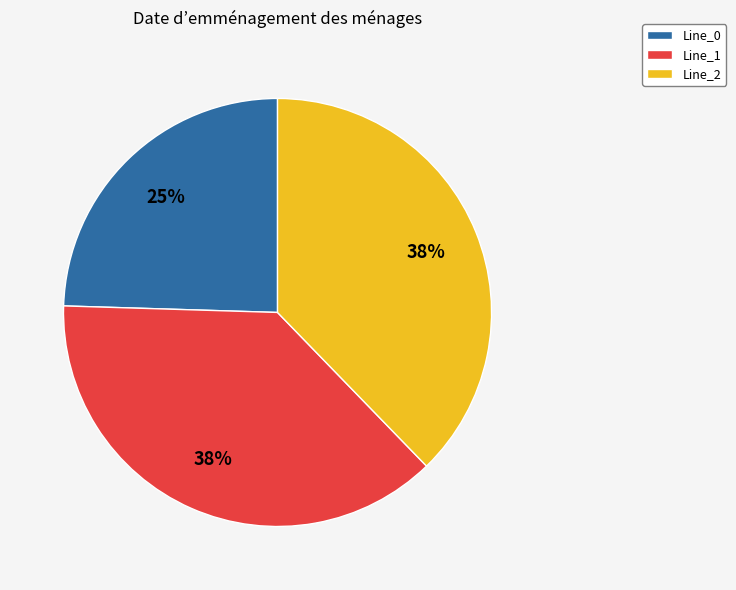

To the nearest percent, what portion does Line_2 represent?

38%